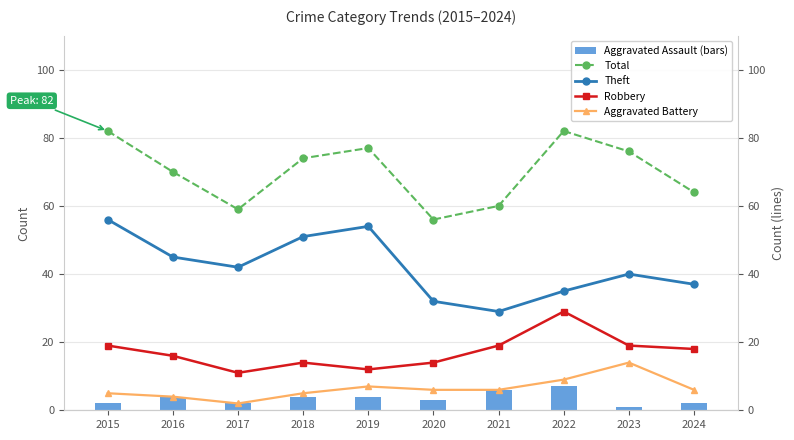

What is the difference between the second highest and second lowest values in the Aggravated Assault (bars) series?

4